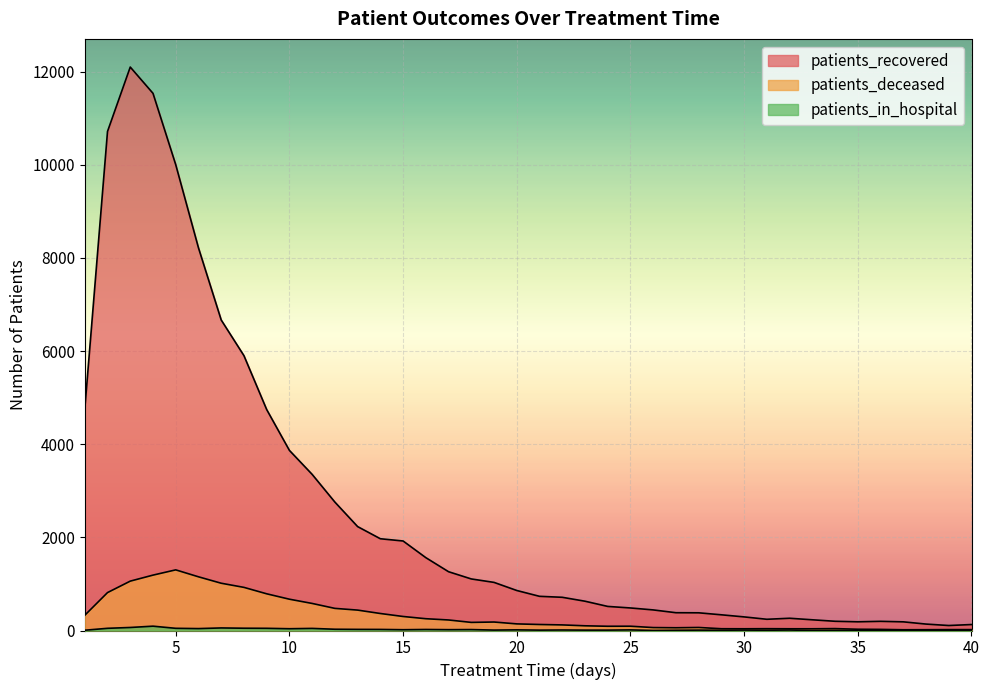

Is it true that patients_recovered equals 160 at 30?

False